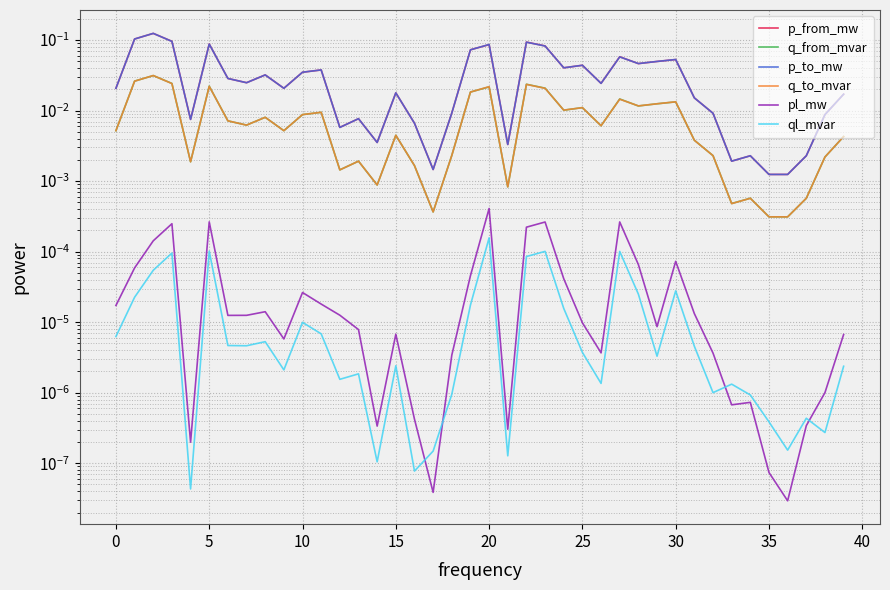

How many interior local valleys does the p_to_mw series have?

12